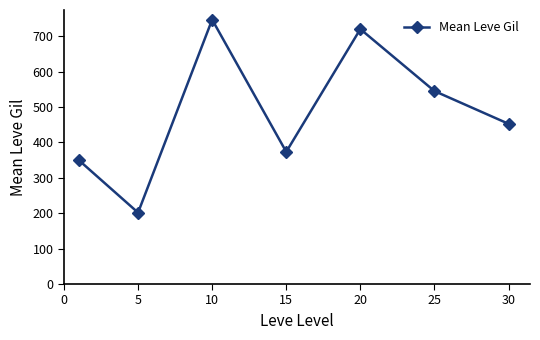

How many values are below 452?

3